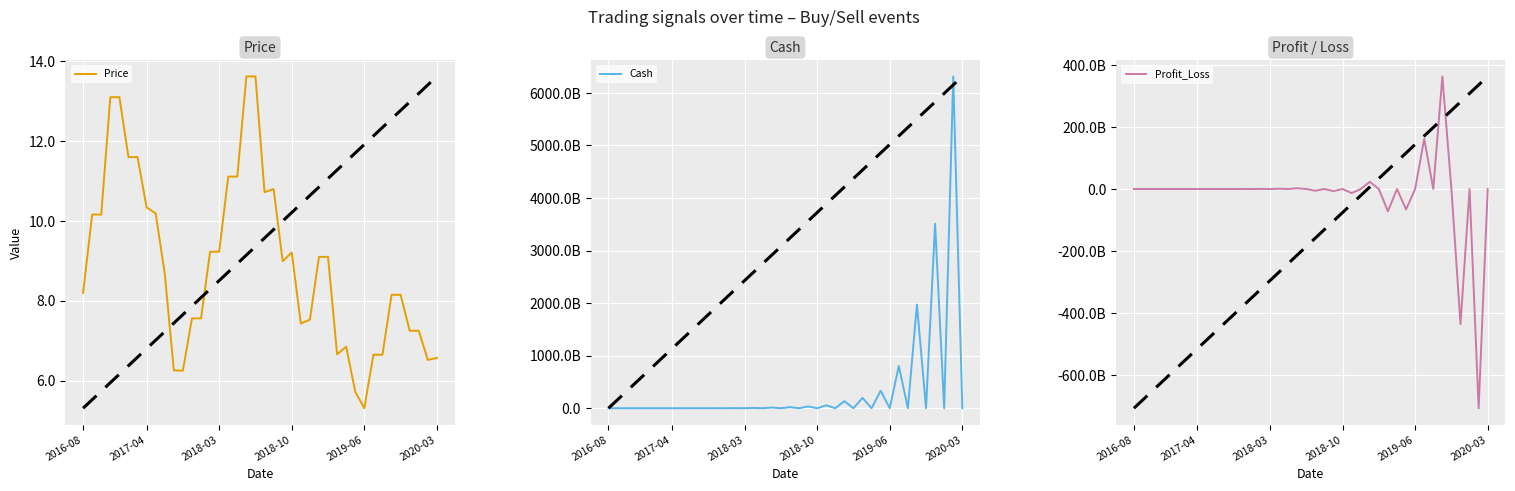

Does the chart display data point markers on the line(s)?

No